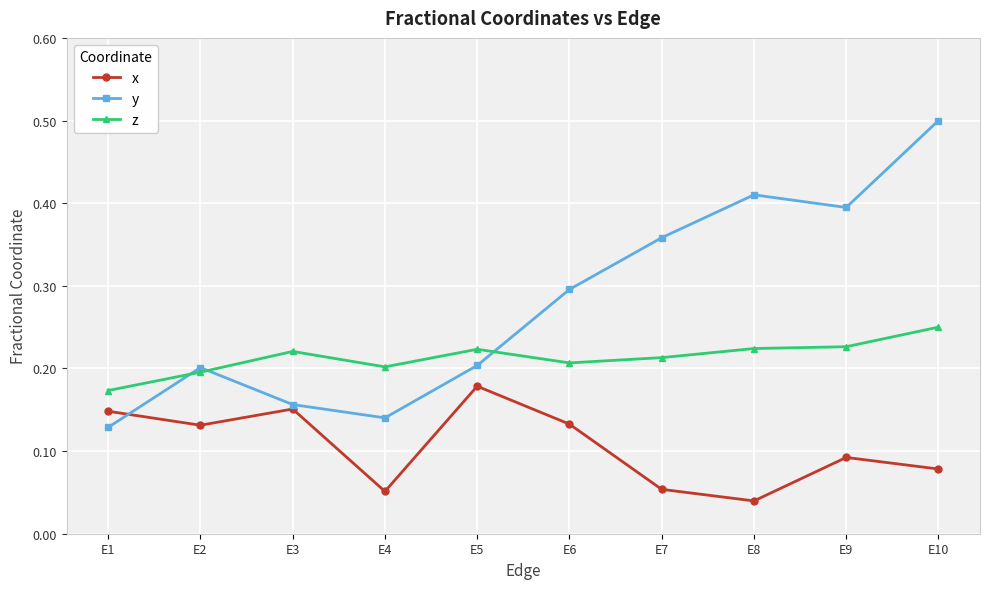

Is it true that x equals 0.0 at E4?

False